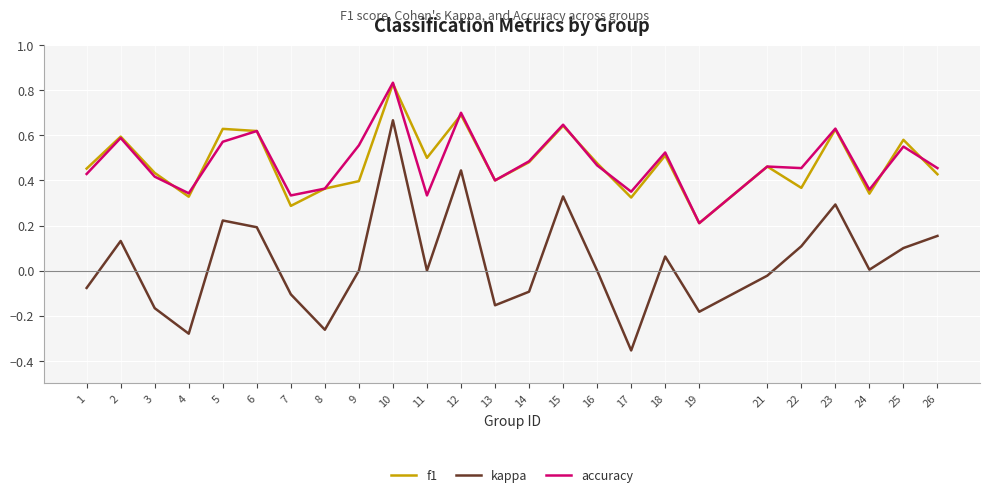

True or false: accuracy and kappa intersect in this chart.

False